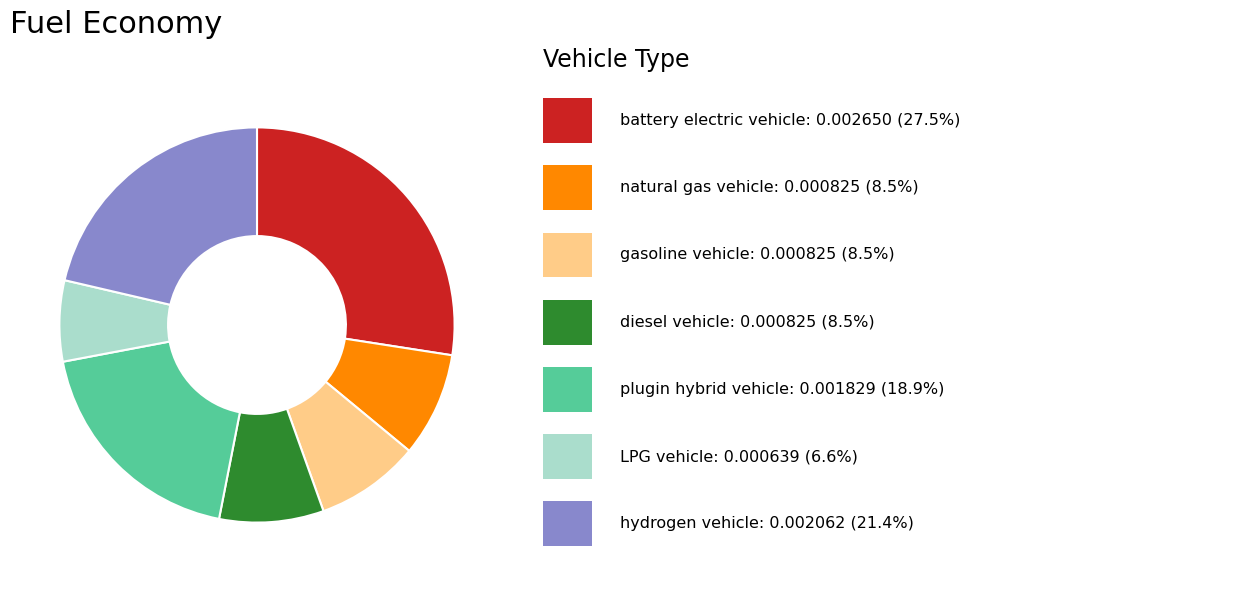

How many slices are in this pie chart?

7